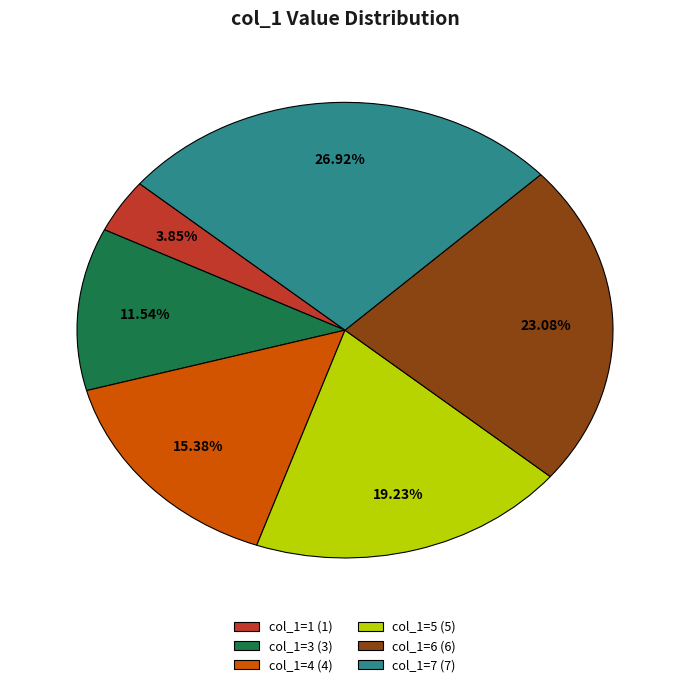

Is col_1=1 (1) the majority of the pie?

No